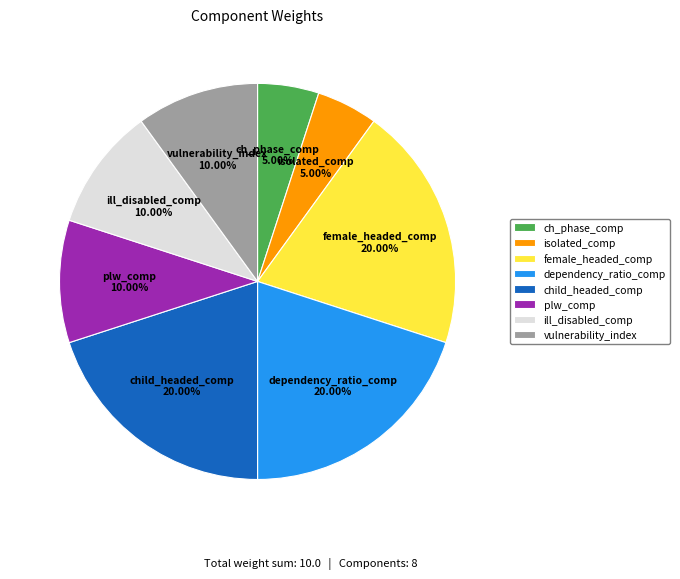

Combined, what portion of the pie is plw_comp and ch_phase_comp?

15.0%